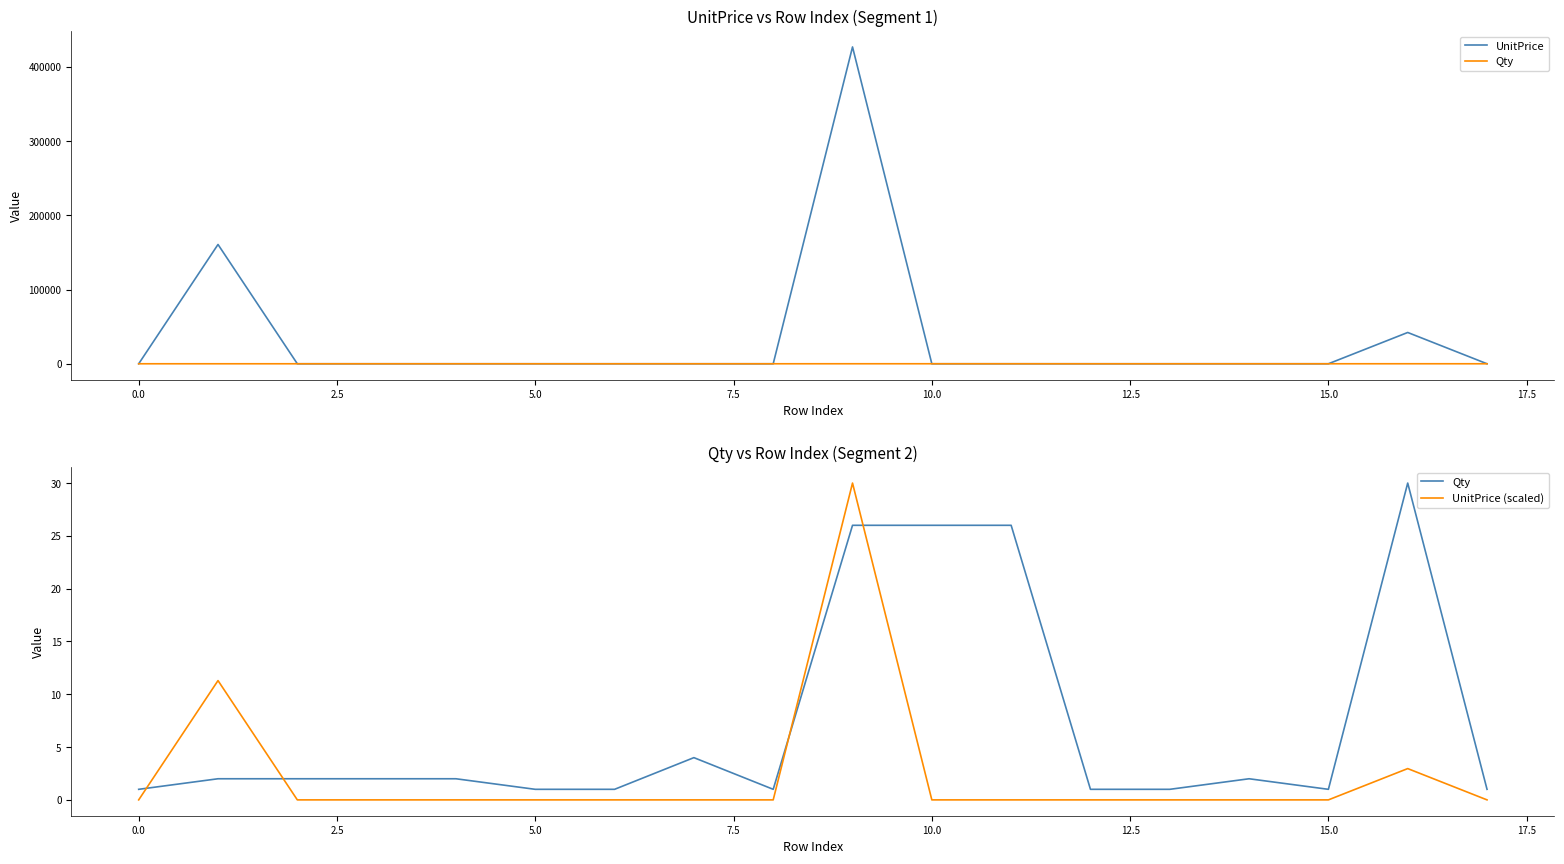

True or false: UnitPrice has more than 0 points higher than both neighbors.

True